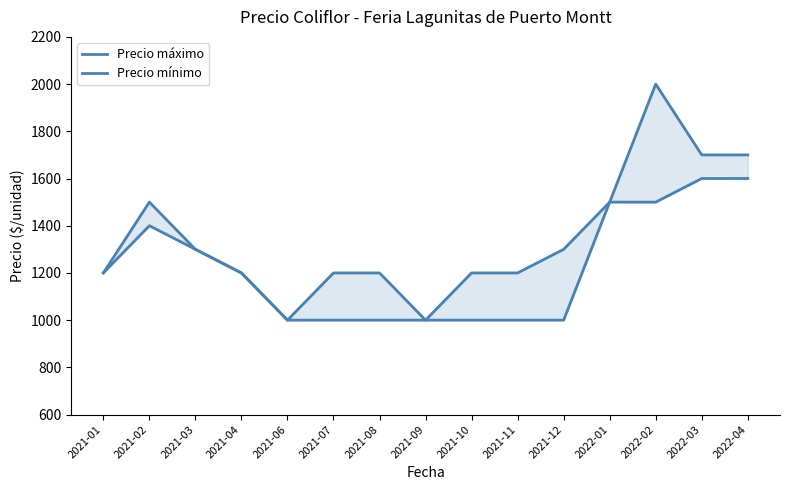

The value of Precio máximo at 2022-02 is 3390. True or false?

False